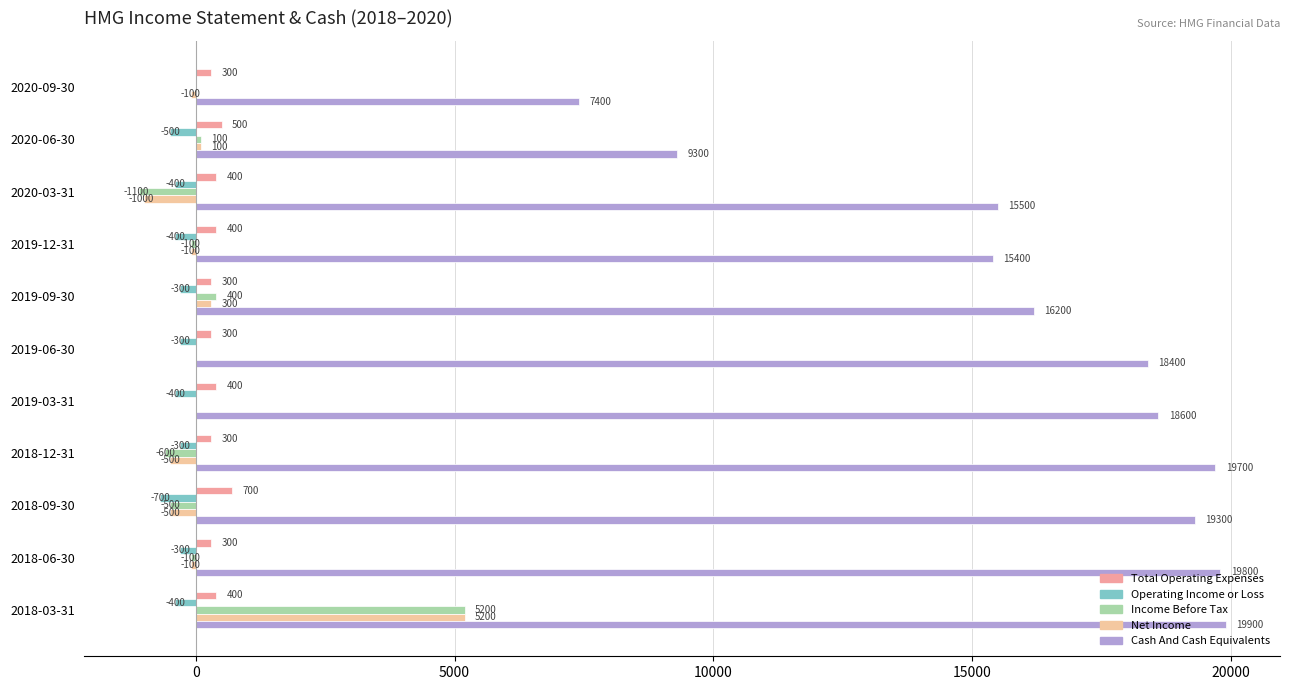

How many Operating Income or Loss values are between -400 and -300?

8